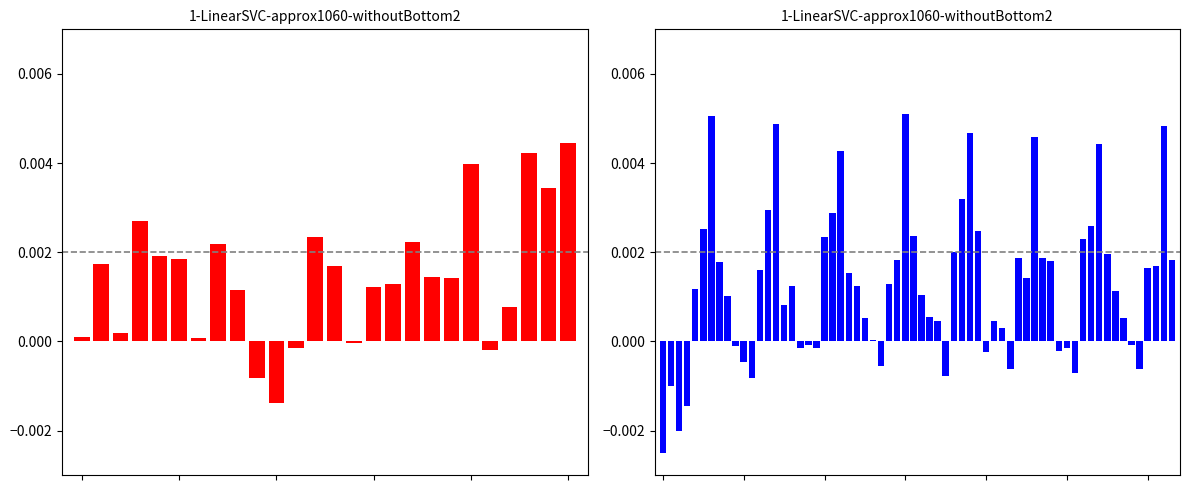

How many categories are shown in the chart?

26